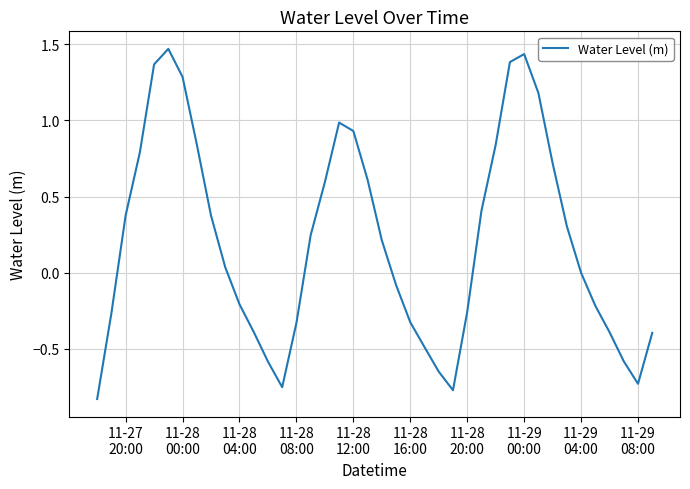

Does the chart display data point markers on the line(s)?

No